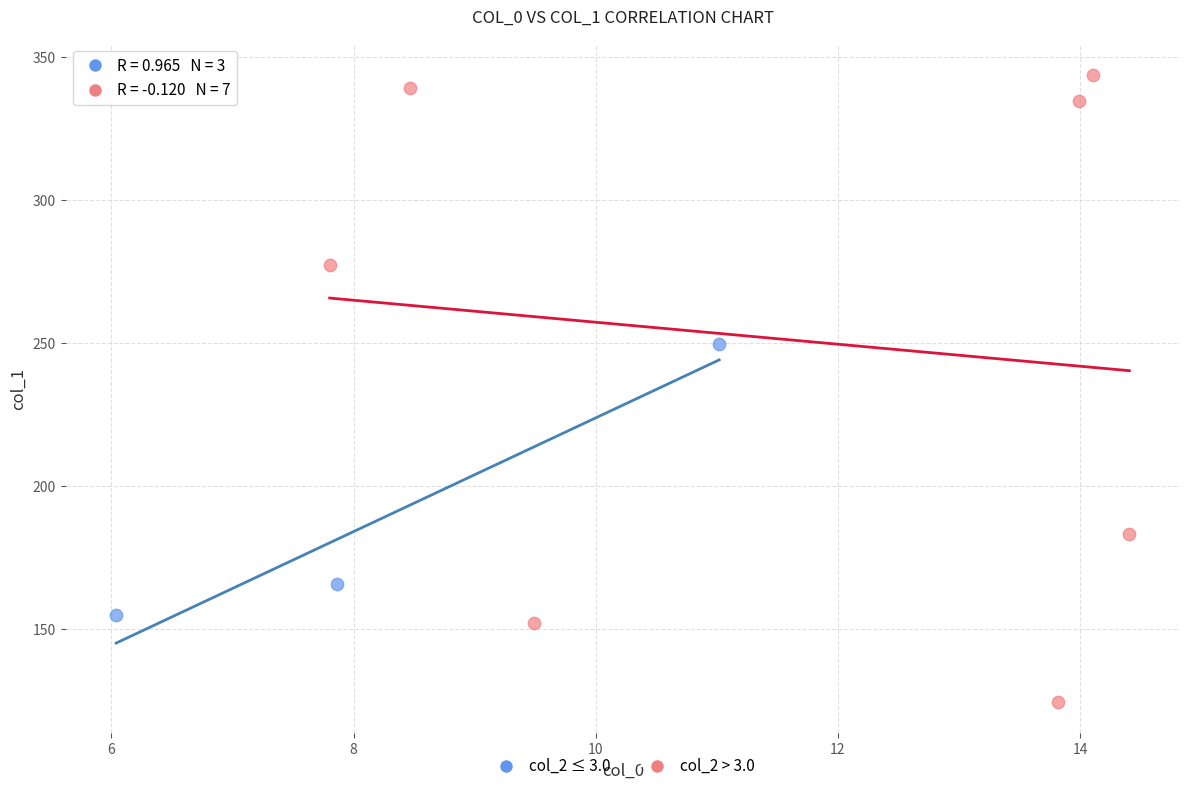

What are all the series names shown in the legend?

col_2 ≤ 3.0, col_2 > 3.0